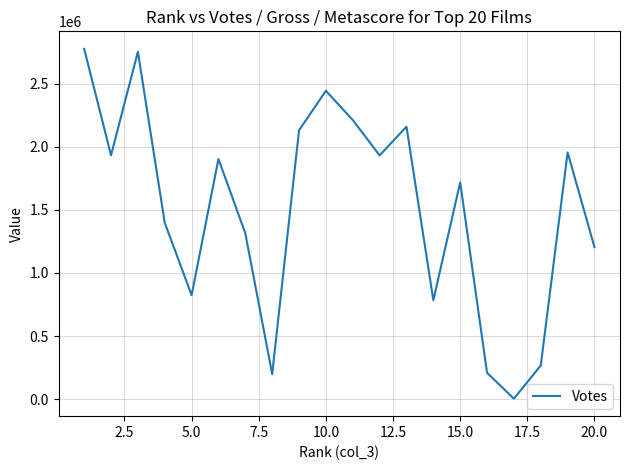

What is the smallest value displayed?

3587